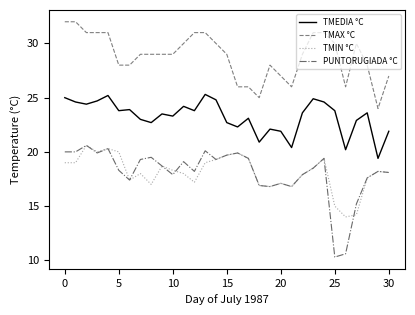

Which series has the widest spread of values?

PUNTORUGIADA °C